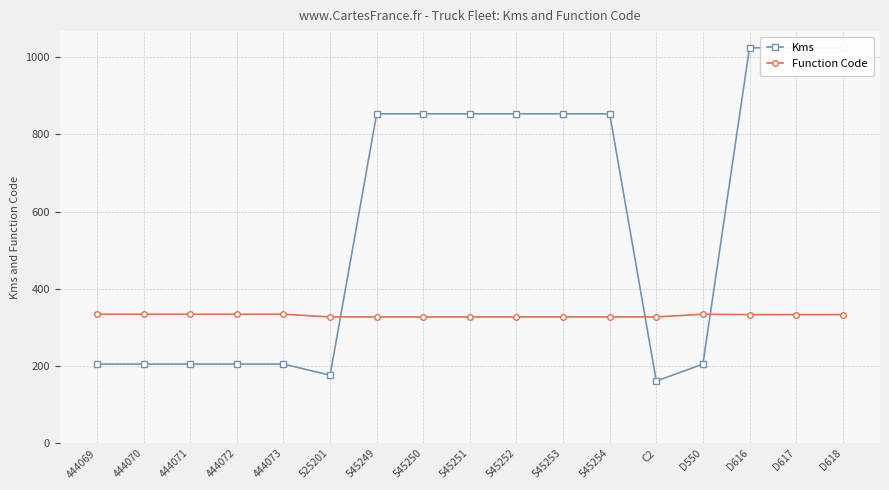

At which label is Function Code closest to 330?

525201